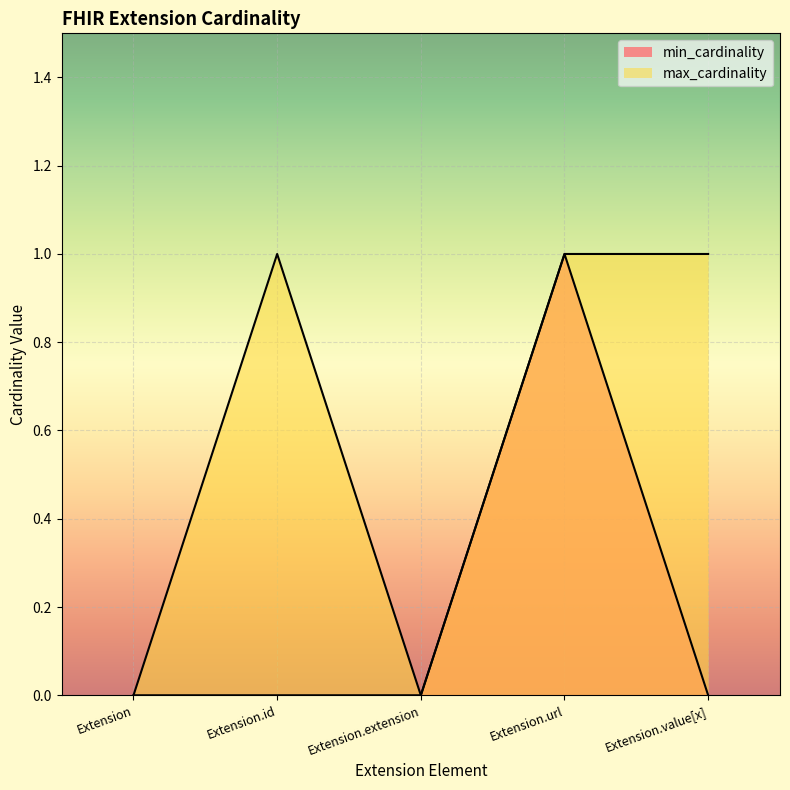

What is the difference between the min_cardinality values at Extension.value[x] and Extension.url?

1